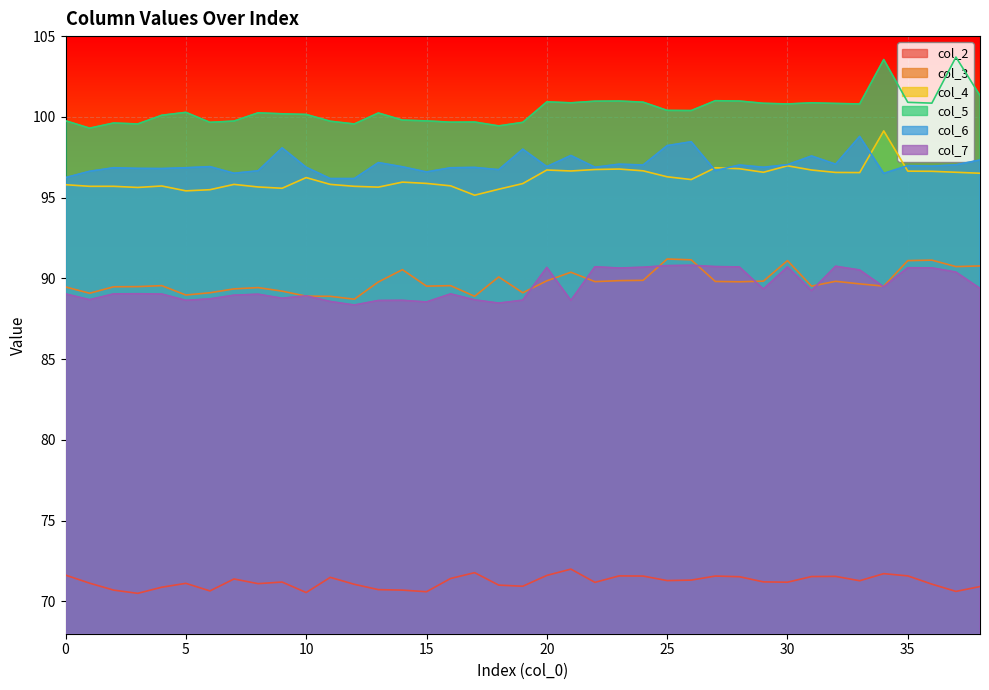

Which category has the lowest value across all series?

3